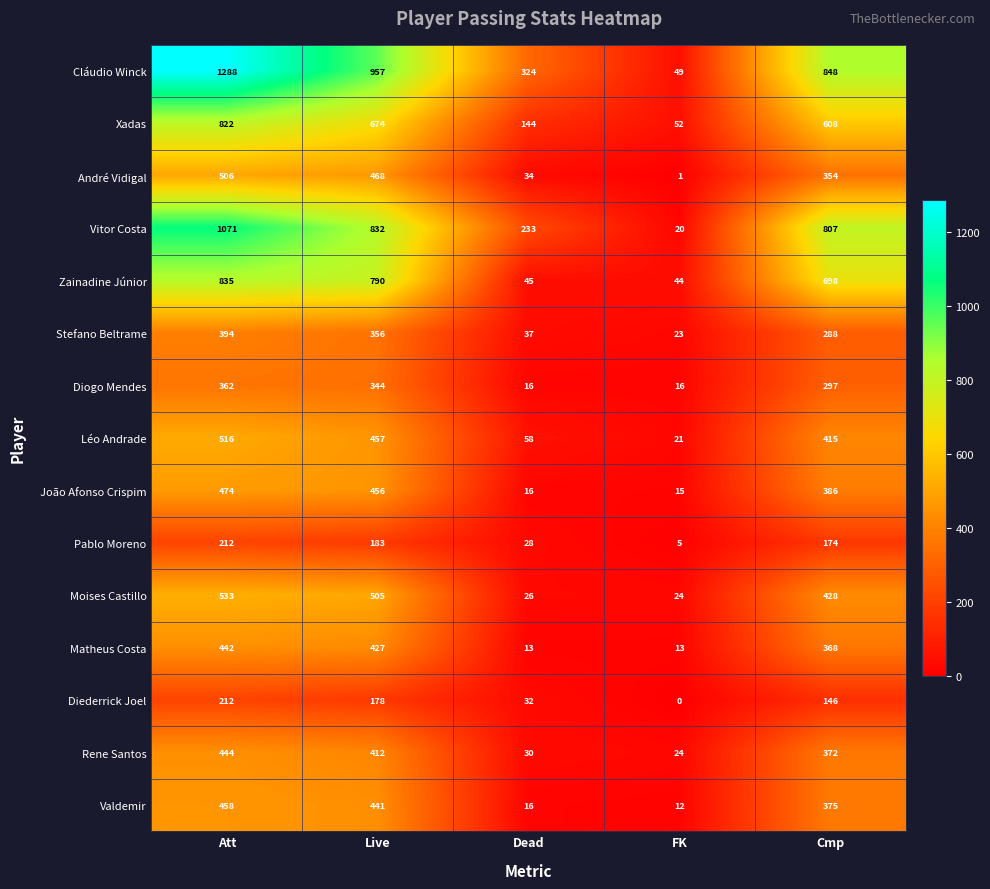

At which label does Diederrick Joel reach its peak?

Att